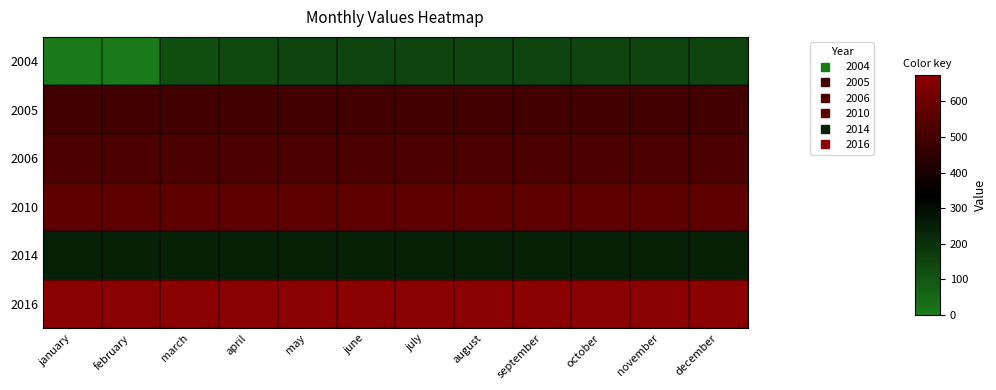

Which label corresponds to the largest value in the chart?

january